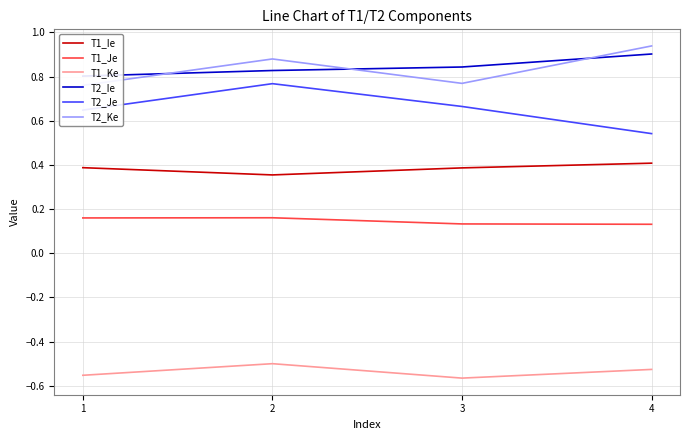

What is the value of the T2_Ke point at the 2nd from the left?

0.9